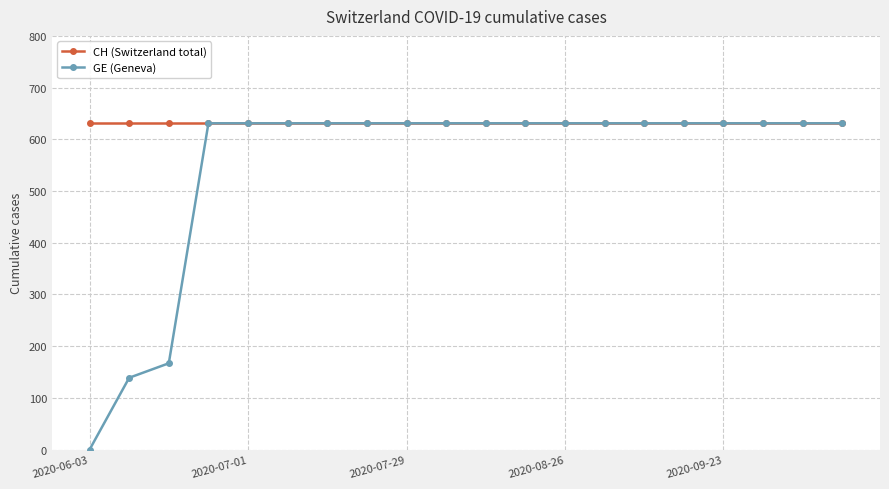

Reading left to right, what are all the values shown in this chart?

CH (Switzerland total): 631	631	631	631	631	631	631	631	631	631	631	631	631	631	631	631	631	631	631	631
GE (Geneva): 0	139	167	631	631	631	631	631	631	631	631	631	631	631	631	631	631	631	631	631